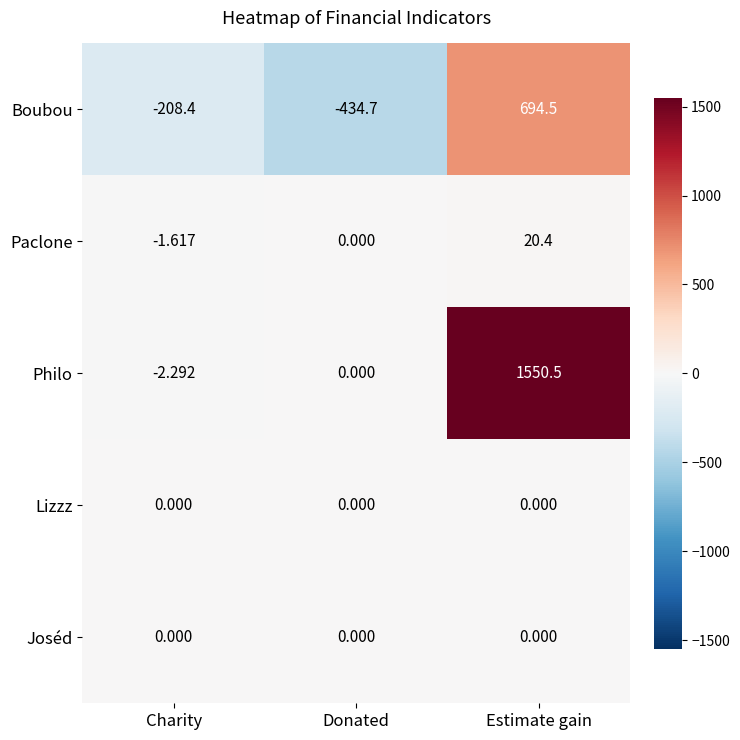

Between Charity and Estimate gain, which series saw the biggest shift?

Philo